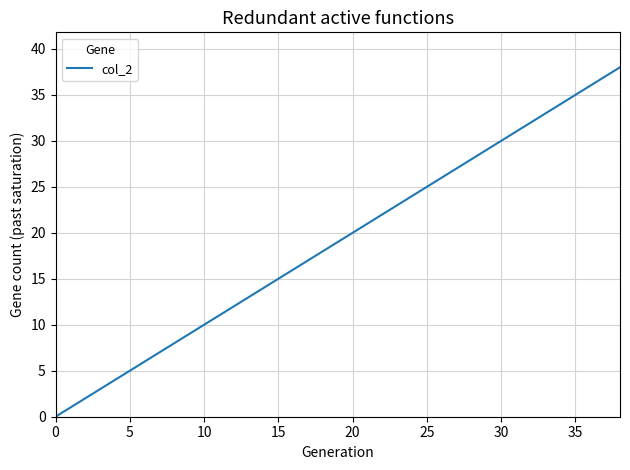

What is the greatest value displayed?

38